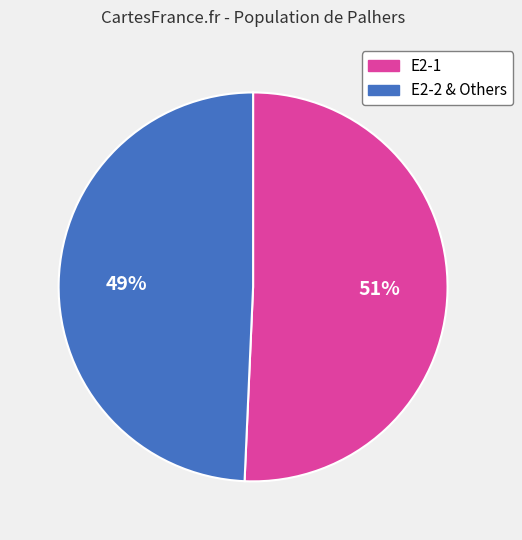

Which category has the biggest portion of the pie?

E2-1